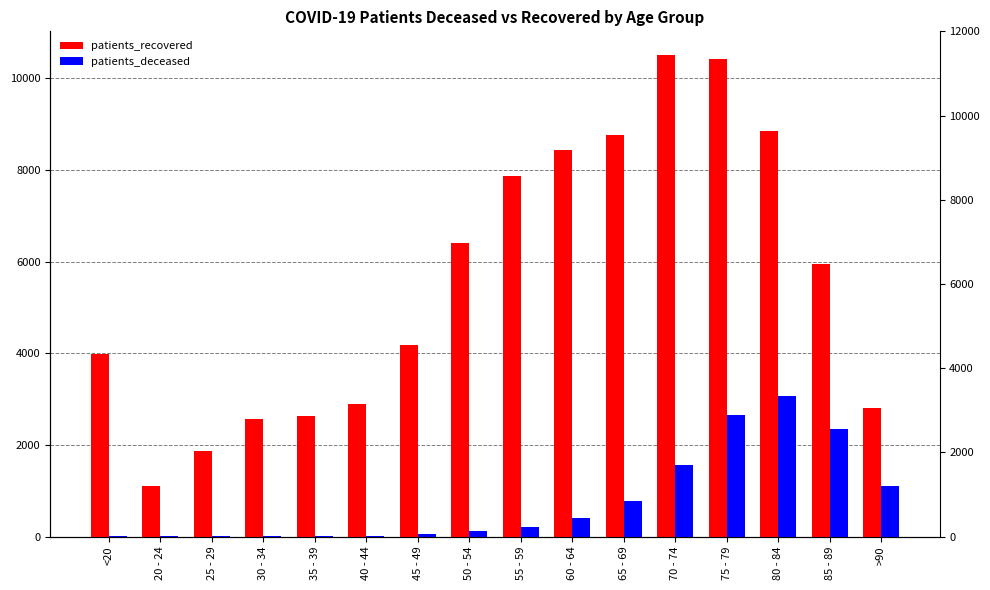

Which series has the largest total across all categories?

patients_recovered